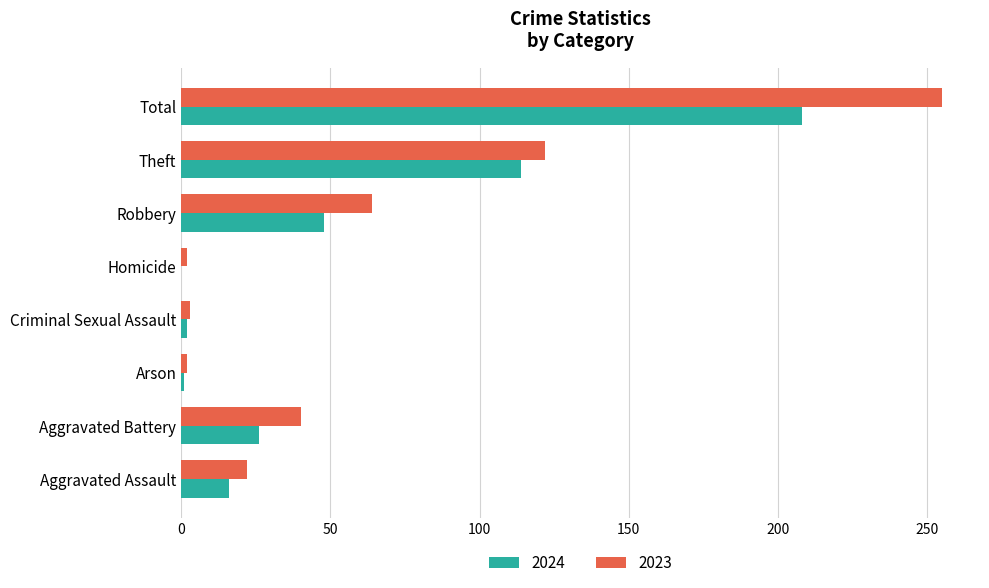

Is the value of 2024 at Aggravated Battery greater than the value of 2023 at Total?

No